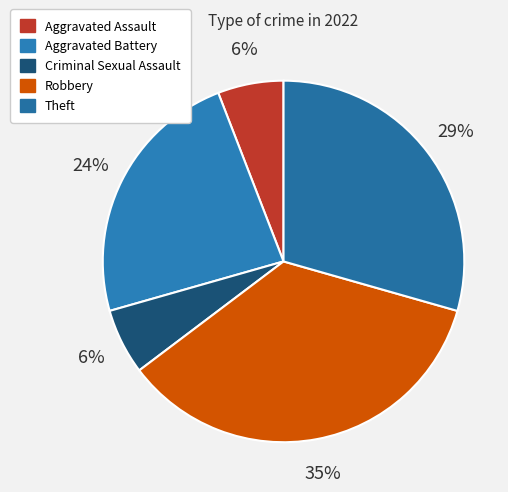

Does any single category account for the majority?

No